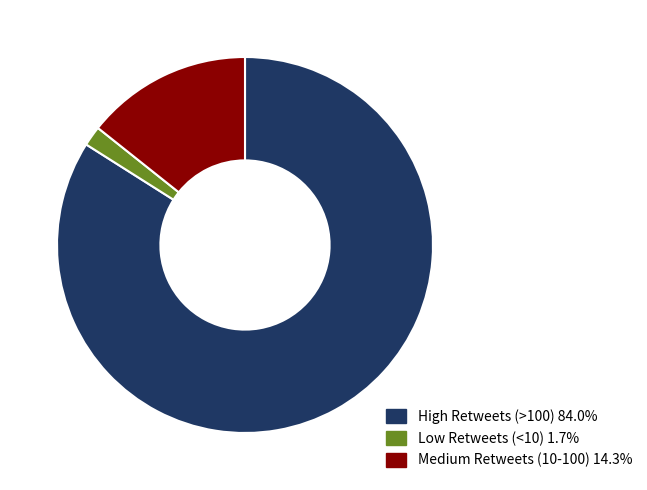

Combined, do Low Retweets (<10) 1.7% and Medium Retweets (10-100) 14.3% account for over 50%?

No